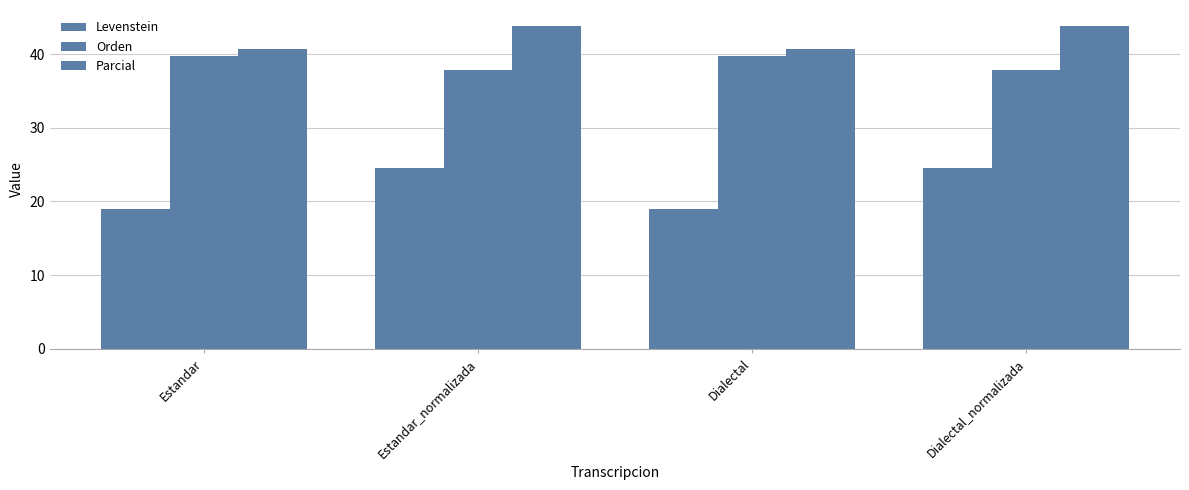

Which series has the largest total across all categories?

Parcial